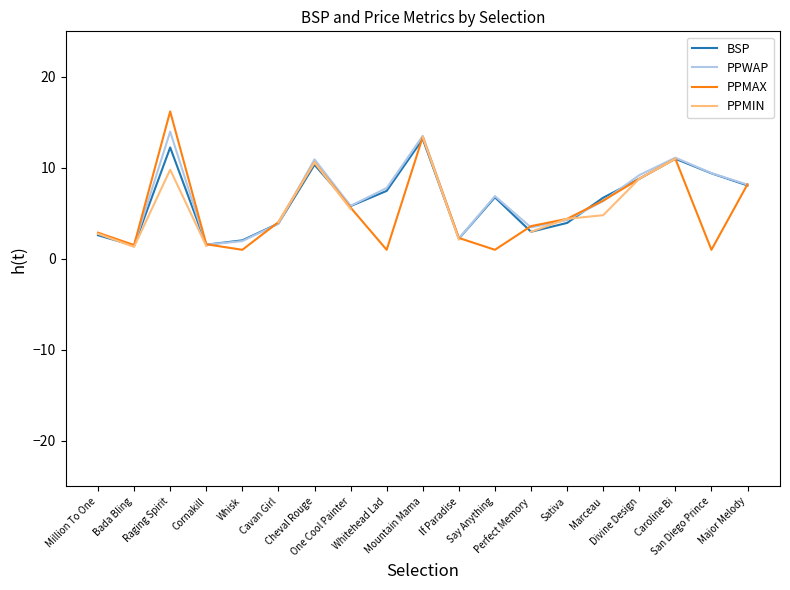

Which has a higher value, San Diego Prince or One Cool Painter?

San Diego Prince